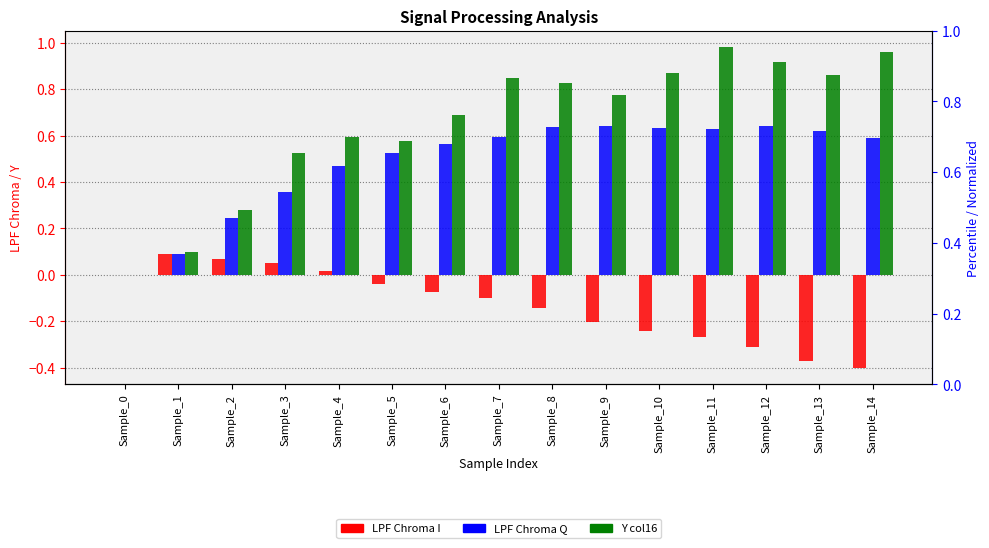

Reading left to right, transcribe all the data shown in this chart.

LPF Chroma I: Sample_0=0.0	Sample_1=0.1	Sample_2=0.1	Sample_3=0.0	Sample_4=0.0	Sample_5=-0.0	Sample_6=-0.1	Sample_7=-0.1	Sample_8=-0.1	Sample_9=-0.2	Sample_10=-0.2	Sample_11=-0.3	Sample_12=-0.3	Sample_13=-0.4	Sample_14=-0.4
LPF Chroma Q: Sample_0=0.0	Sample_1=0.1	Sample_2=0.2	Sample_3=0.4	Sample_4=0.5	Sample_5=0.5	Sample_6=0.6	Sample_7=0.6	Sample_8=0.6	Sample_9=0.6	Sample_10=0.6	Sample_11=0.6	Sample_12=0.6	Sample_13=0.6	Sample_14=0.6
Y col16: Sample_0=0.0	Sample_1=0.1	Sample_2=0.3	Sample_3=0.5	Sample_4=0.6	Sample_5=0.6	Sample_6=0.7	Sample_7=0.8	Sample_8=0.8	Sample_9=0.8	Sample_10=0.9	Sample_11=1.0	Sample_12=0.9	Sample_13=0.9	Sample_14=1.0